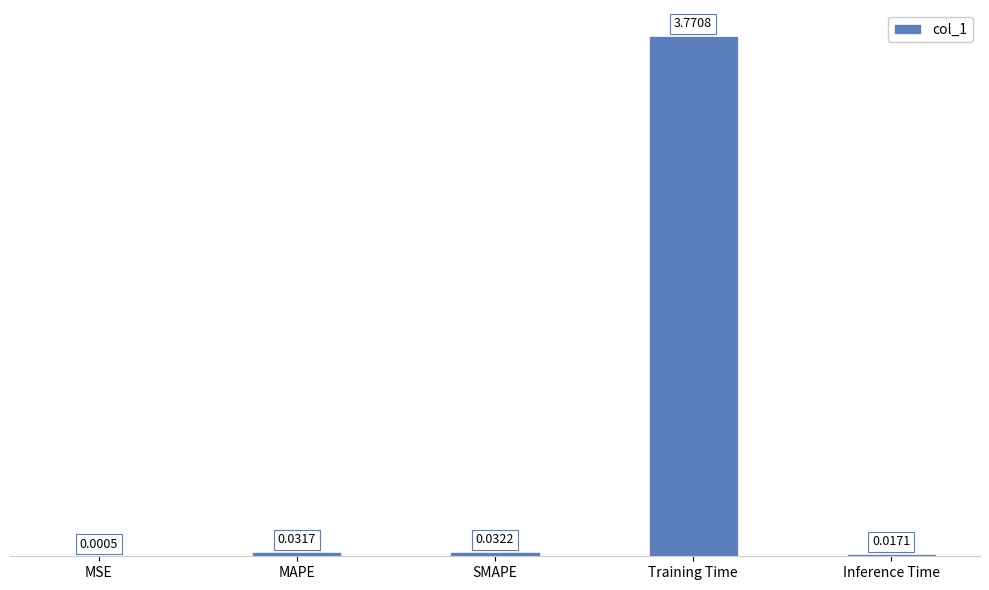

What is the sum of all values?

3.9